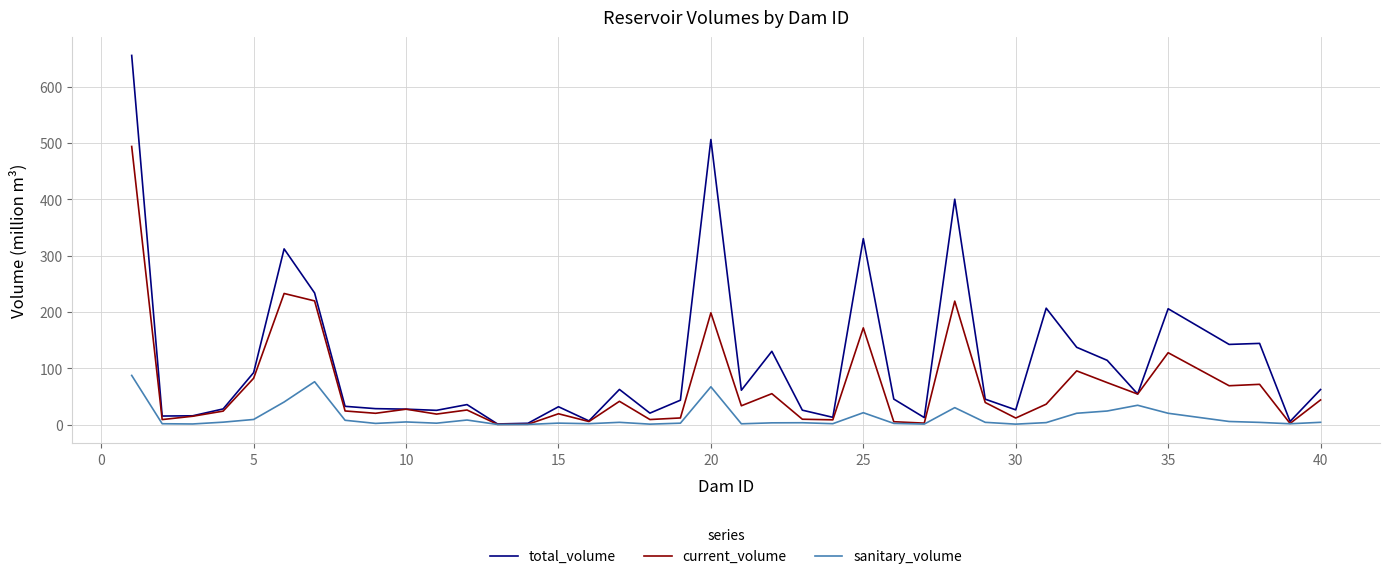

List the series in order of their peak value, lowest first.

sanitary_volume, current_volume, total_volume